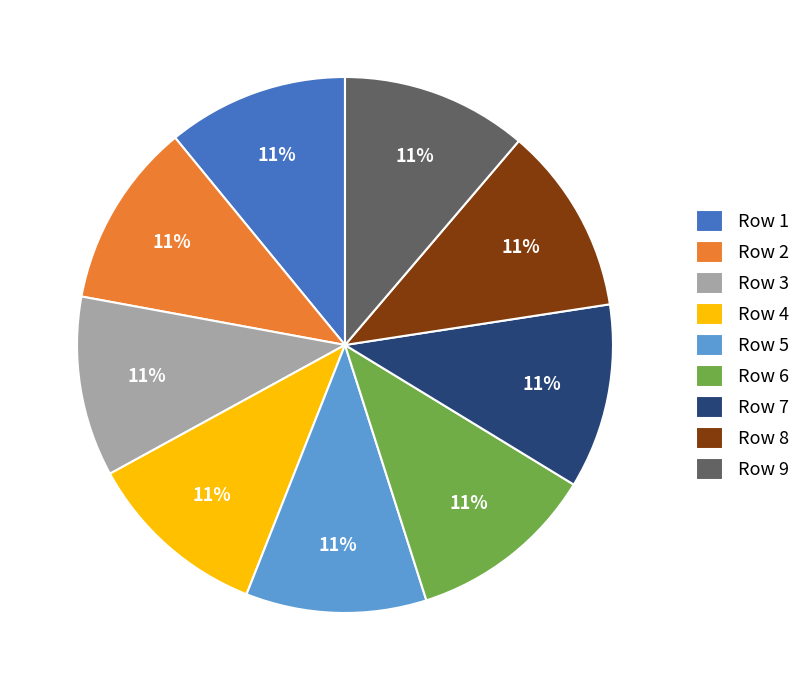

Combined, do Row 7 and Row 9 account for over 50%?

No